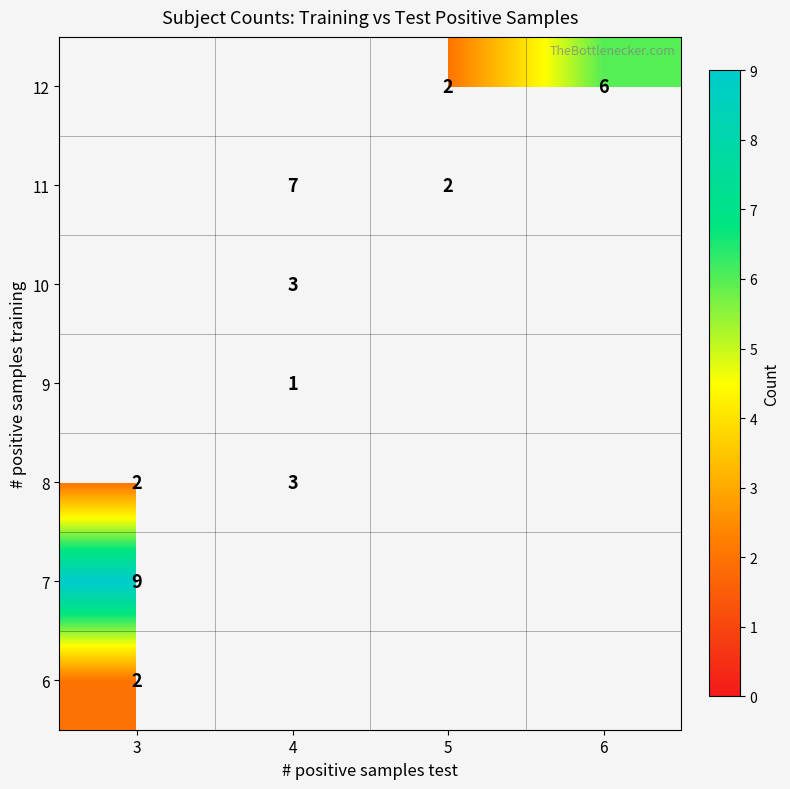

The value of 8 at 4 is 5. True or false?

False